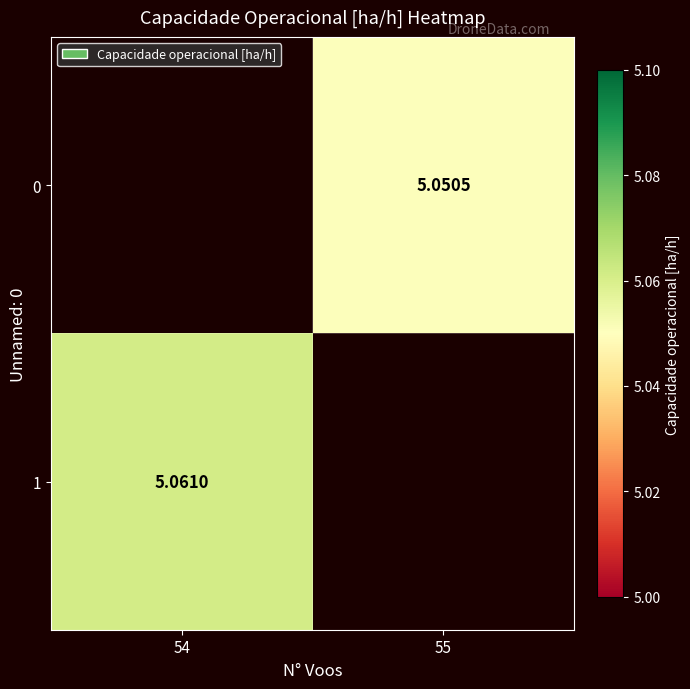

What is the total value across all series at 54?

5.1